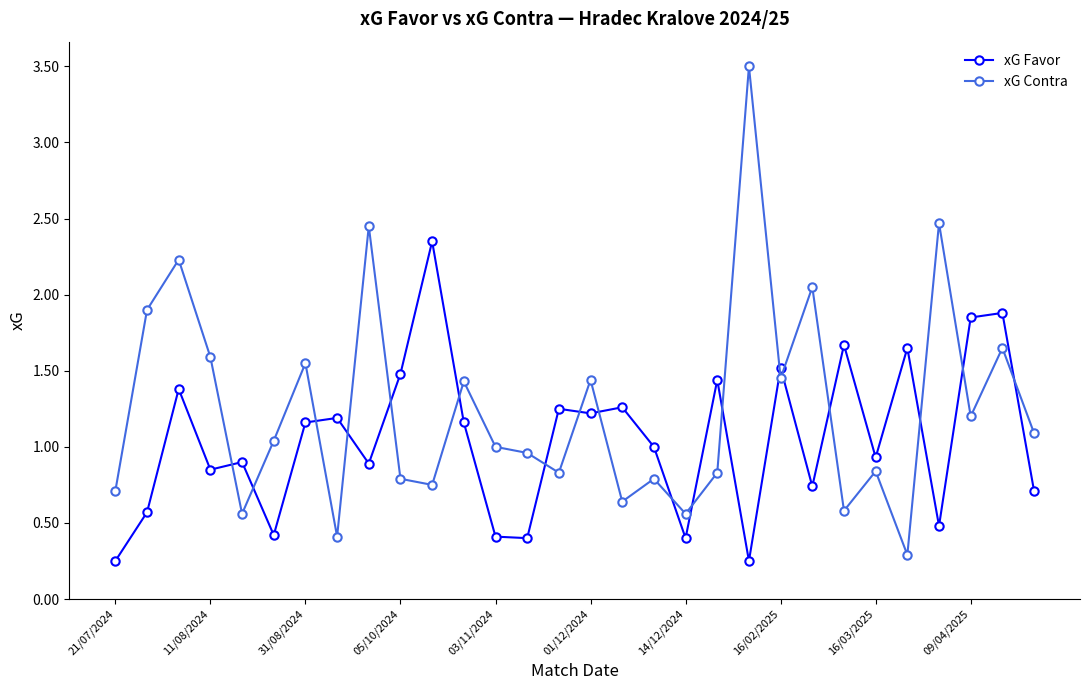

How many interior local peaks does the xG Contra series have?

11